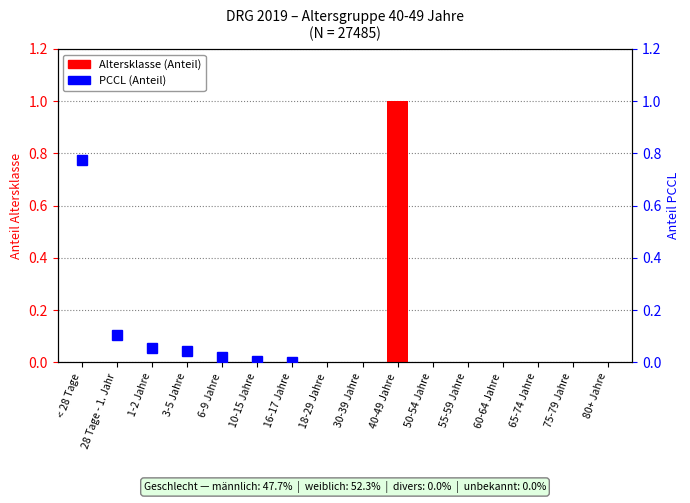

Rank the categories by value from lowest to highest.

< 28 Tage, 28 Tage - 1. Jahr, 1-2 Jahre, 3-5 Jahre, 6-9 Jahre, 10-15 Jahre, 16-17 Jahre, 18-29 Jahre, 30-39 Jahre, 50-54 Jahre, 55-59 Jahre, 60-64 Jahre, 65-74 Jahre, 75-79 Jahre, 80+ Jahre, 40-49 Jahre